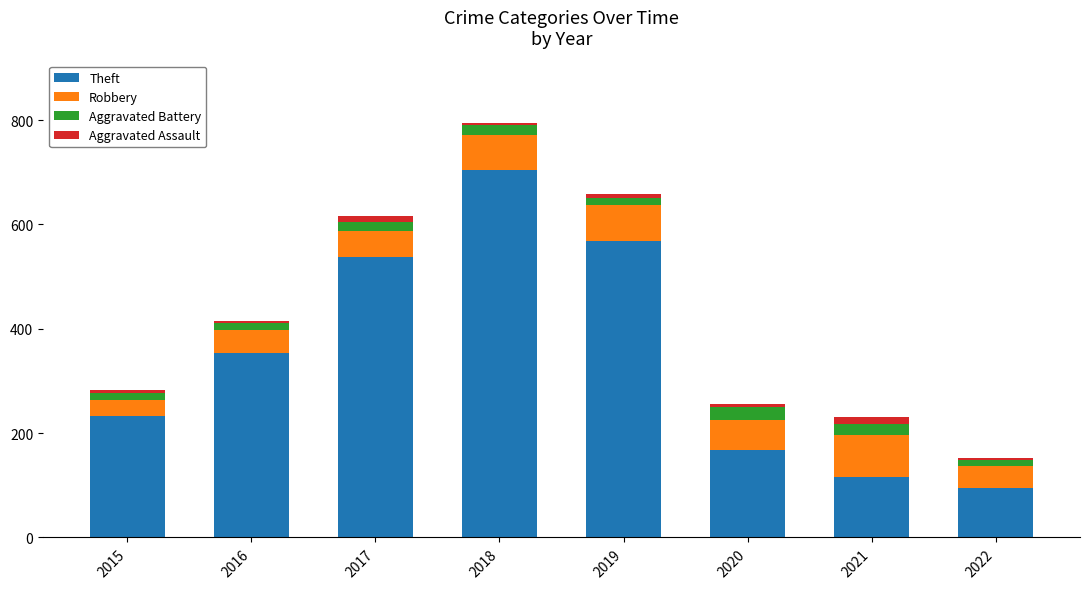

Which category has the lowest value in the Theft series?

2022